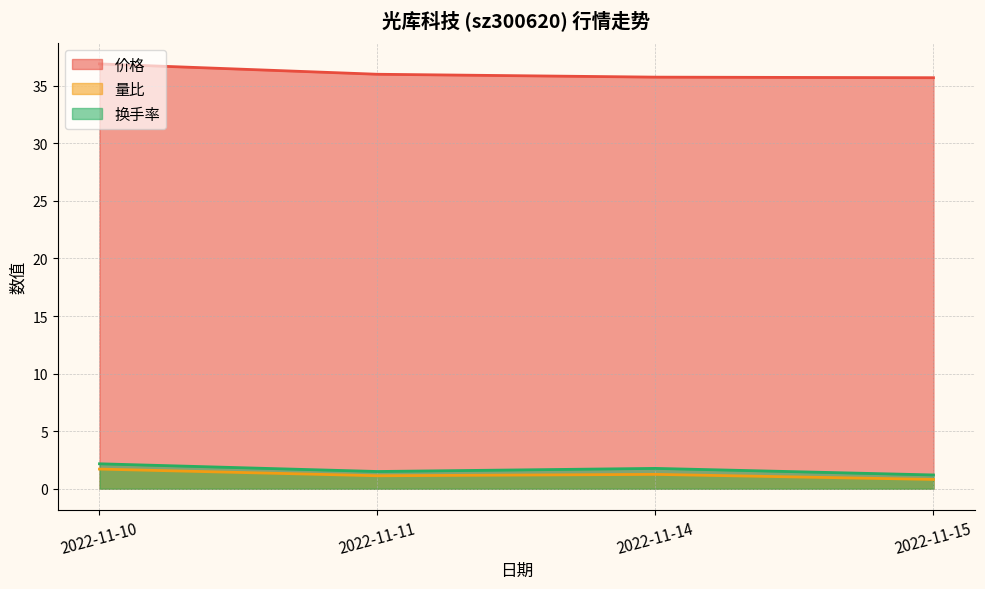

Is the value of 价格 at 2022-11-10 greater than the value of 换手率 at 2022-11-15?

Yes